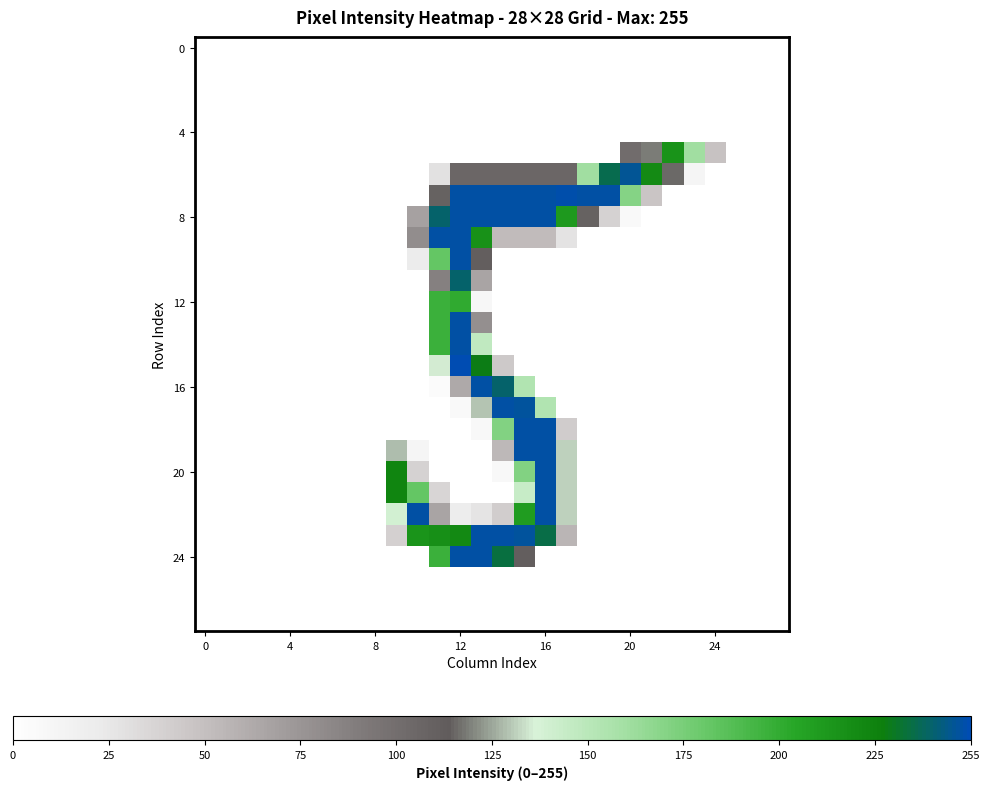

At which category is the sum across all series the highest?

12